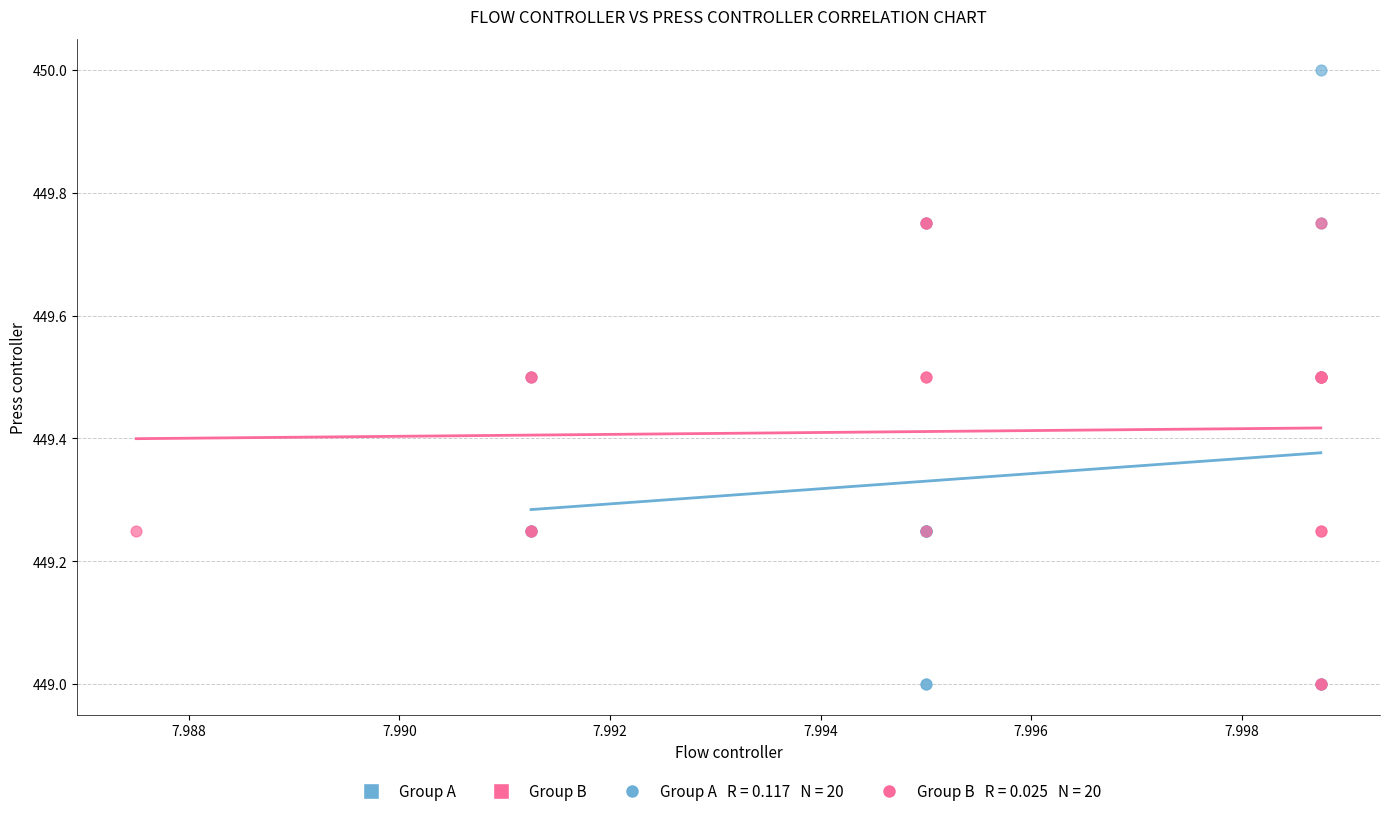

Which series has the widest spread of Y values?

Group A